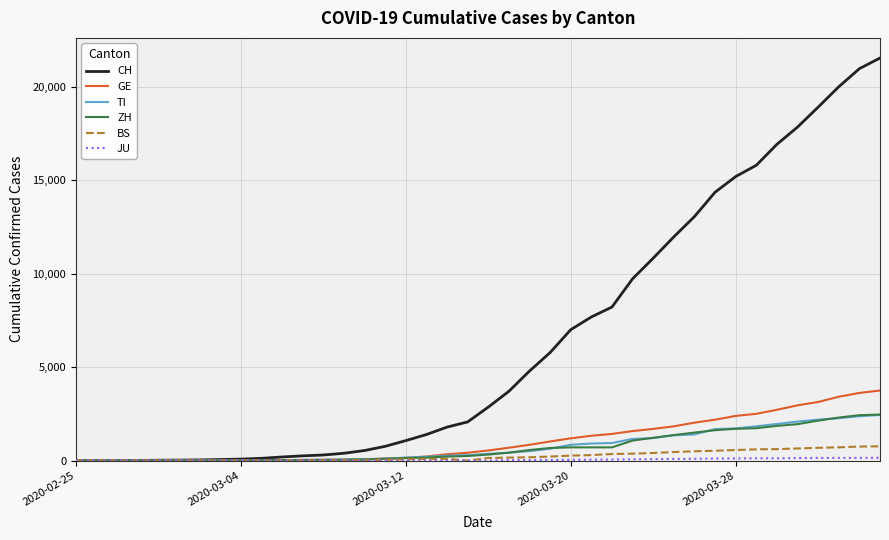

Which series has the widest spread of values?

CH